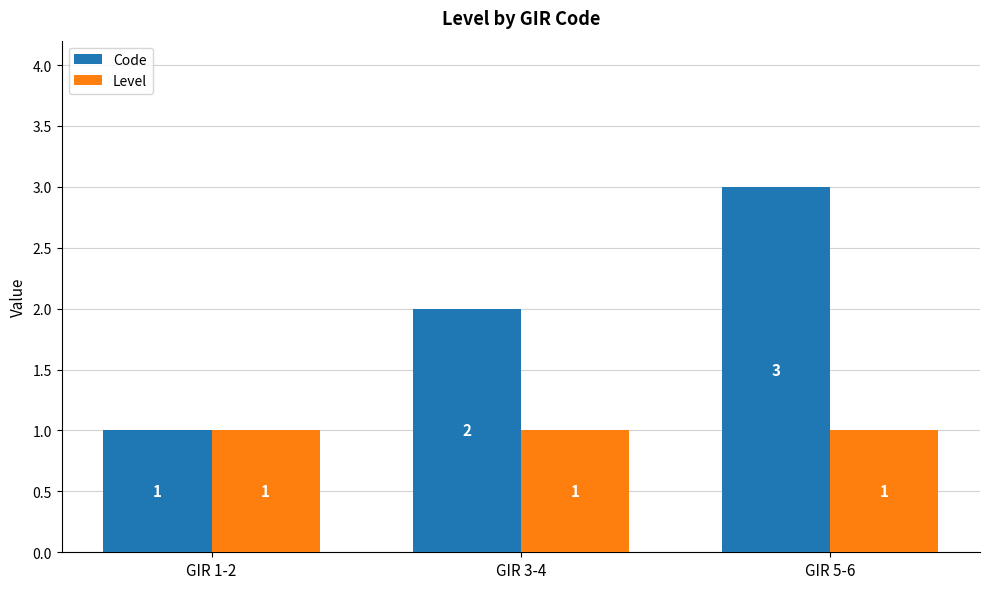

Reading left to right, what are all the values shown in this chart?

Code: 1	2	3
Level: 1	1	1